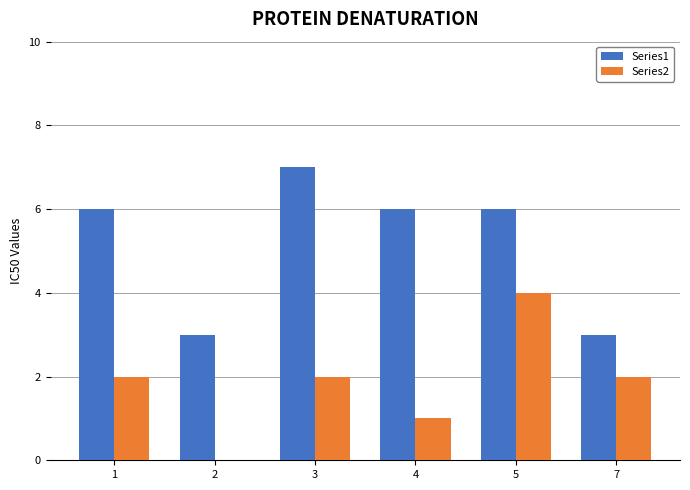

Reading left to right, extract all data points from this chart.

Series1: 1=6	2=3	3=7	4=6	5=6	7=3
Series2: 1=2	2=0	3=2	4=1	5=4	7=2